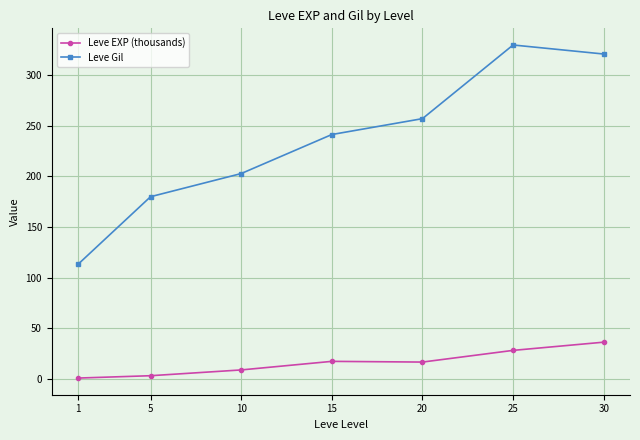

True or false: Leve EXP (thousands) and Leve Gil cross at least once.

False